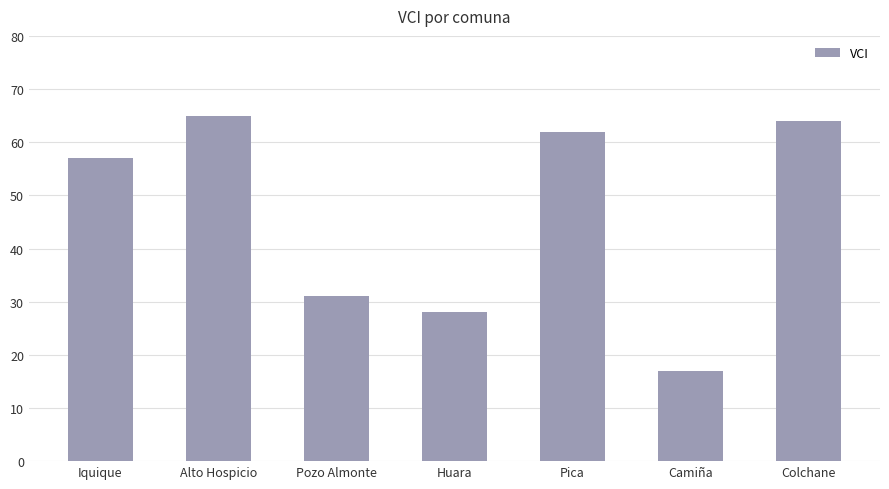

Rank the categories by value from lowest to highest.

Camiña, Huara, Pozo Almonte, Iquique, Pica, Colchane, Alto Hospicio